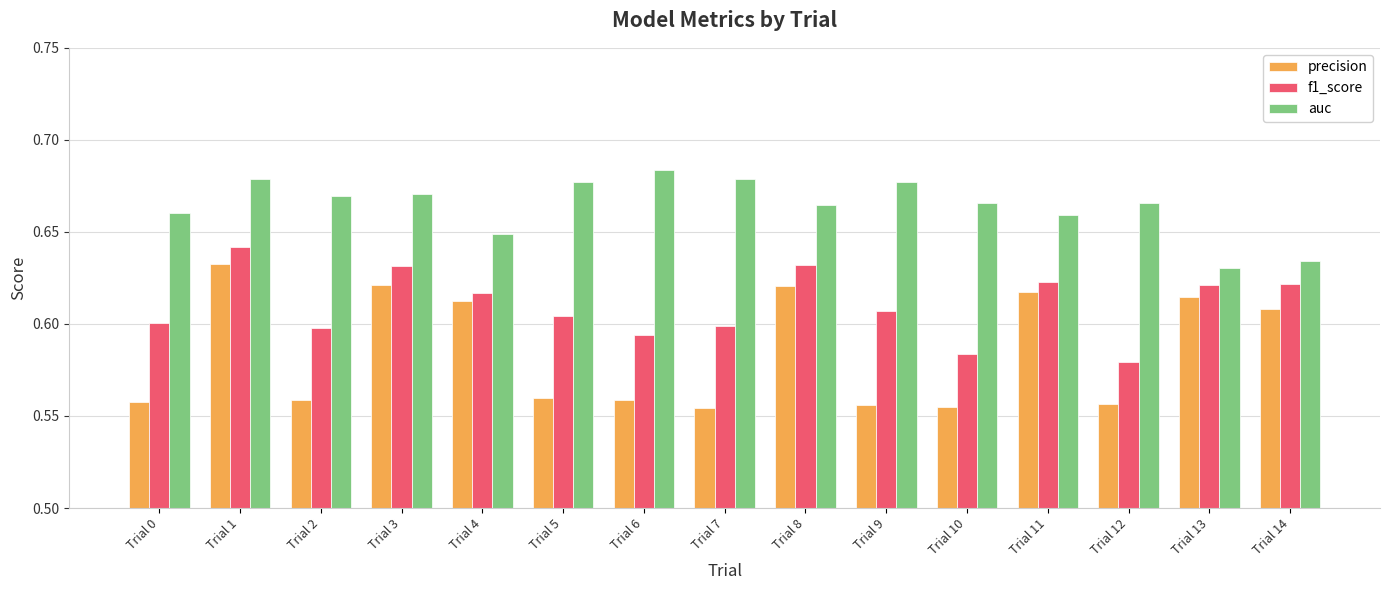

Does the chart contain stacked bars?

No